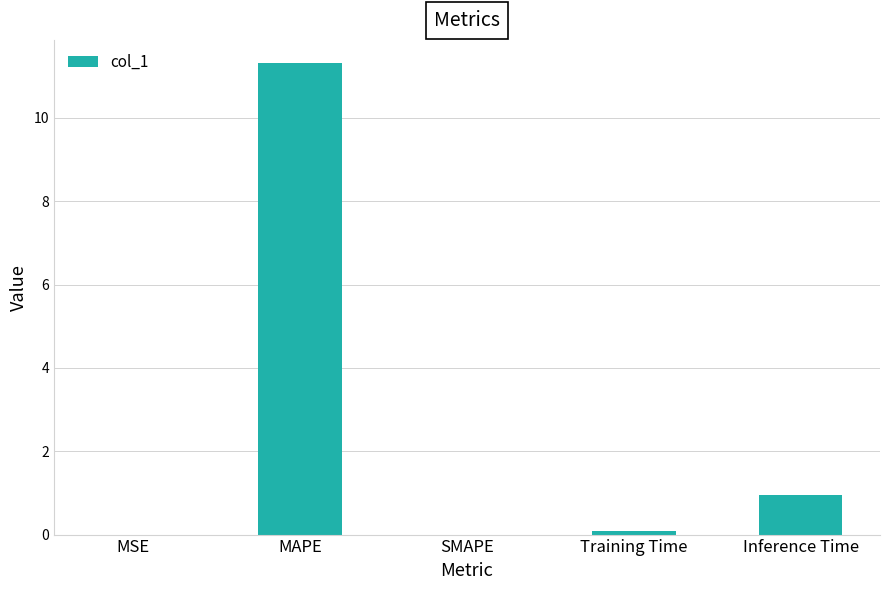

The chart shows a value of 11.3 at MAPE. True or false?

True